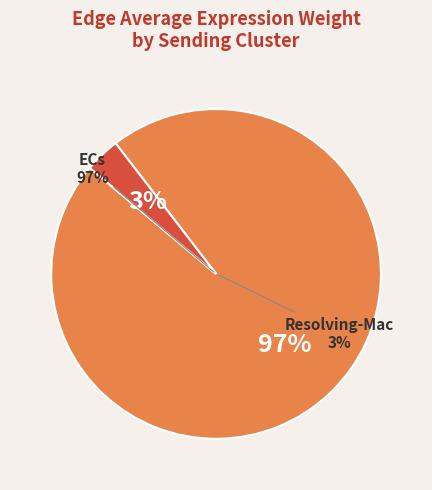

The ECs slice represents 68% of the pie. True or false?

False